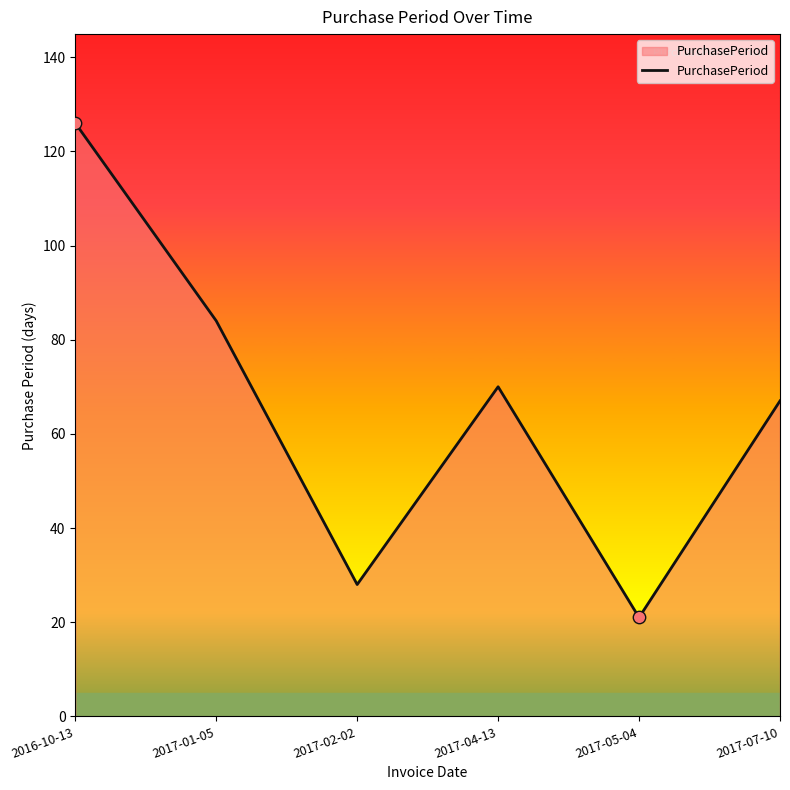

What is the ratio of the value at 2017-01-05 to the value at 2016-10-13?

0.7